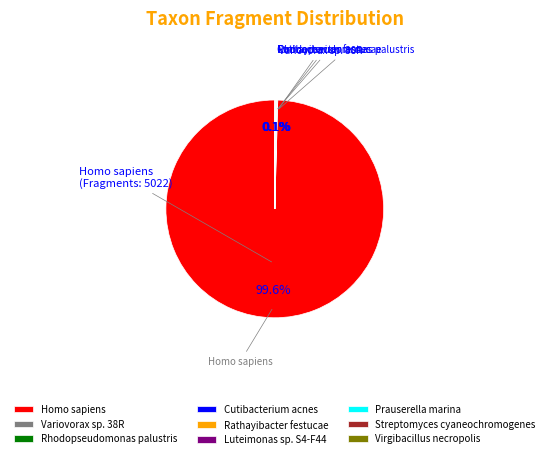

Which slice is the largest?

Homo sapiens